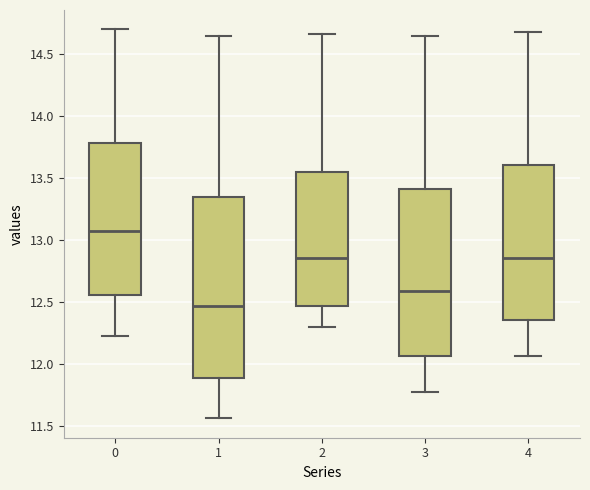

Which box's median line is the highest?

0